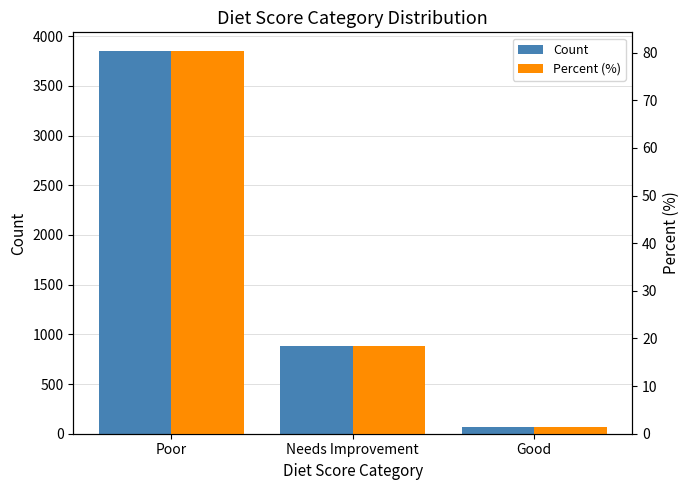

What is the difference between the highest and lowest values at Needs Improvement?

860.7